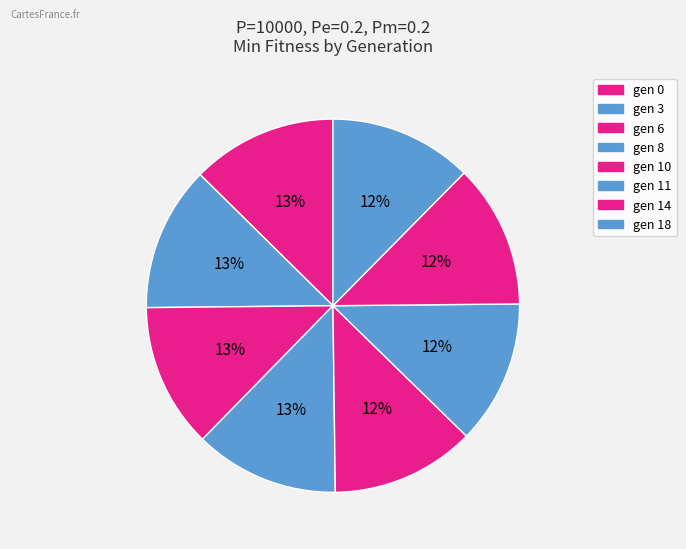

To the nearest percent, what is the combined percentage of gen 11 and gen 3?

25%